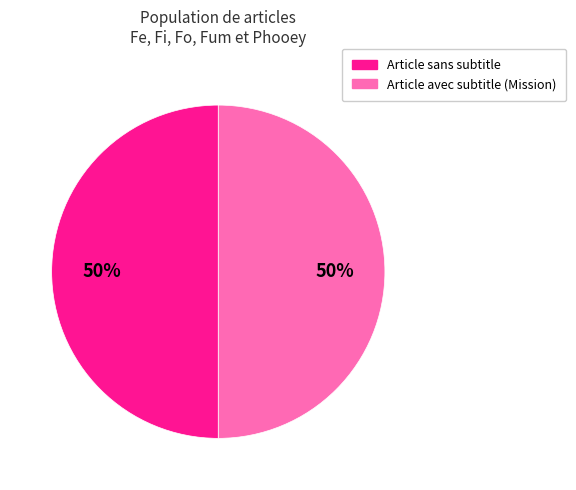

To the nearest percent, what is the average slice percentage?

50%